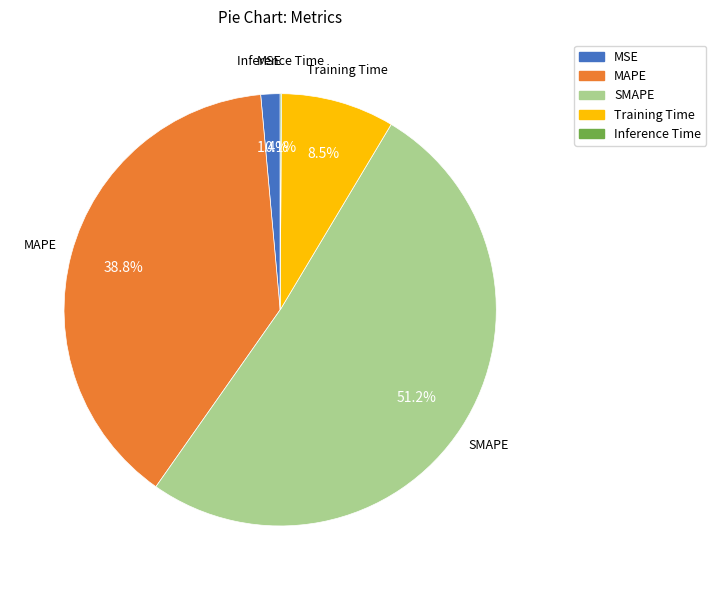

Does any single category account for the majority?

Yes